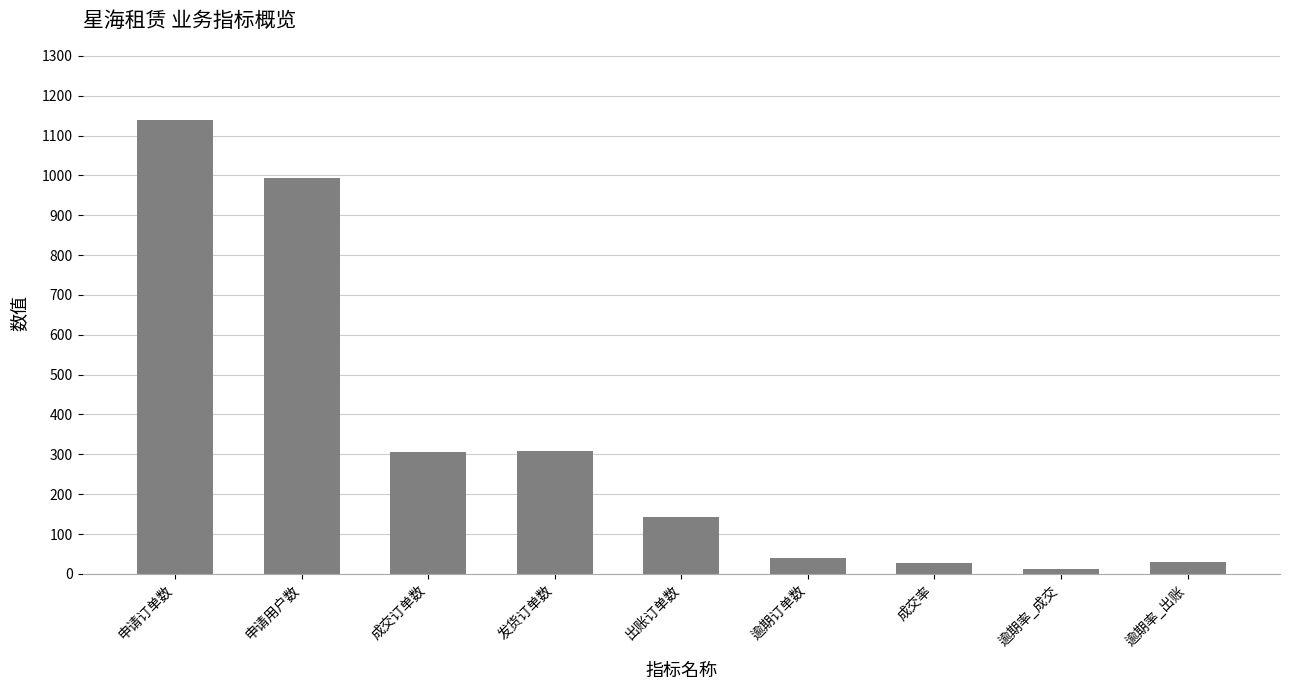

What is the label of the 9th bar from the left?

逾期率_出账